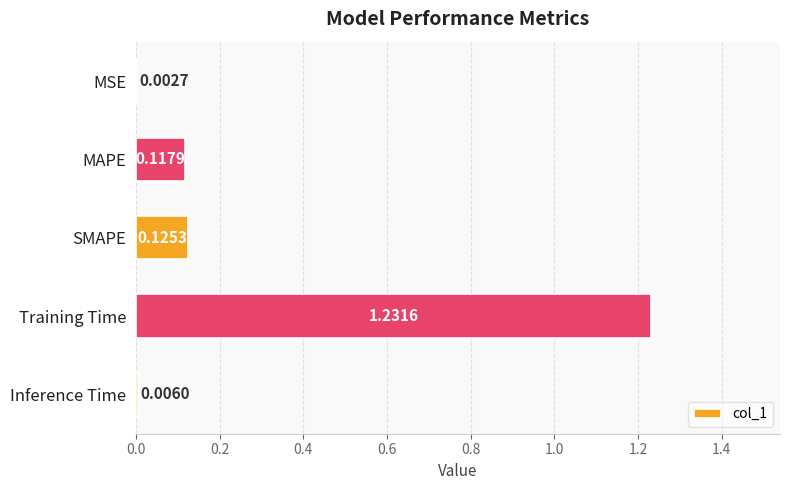

What is the change in value from SMAPE to Training Time?

+1.1